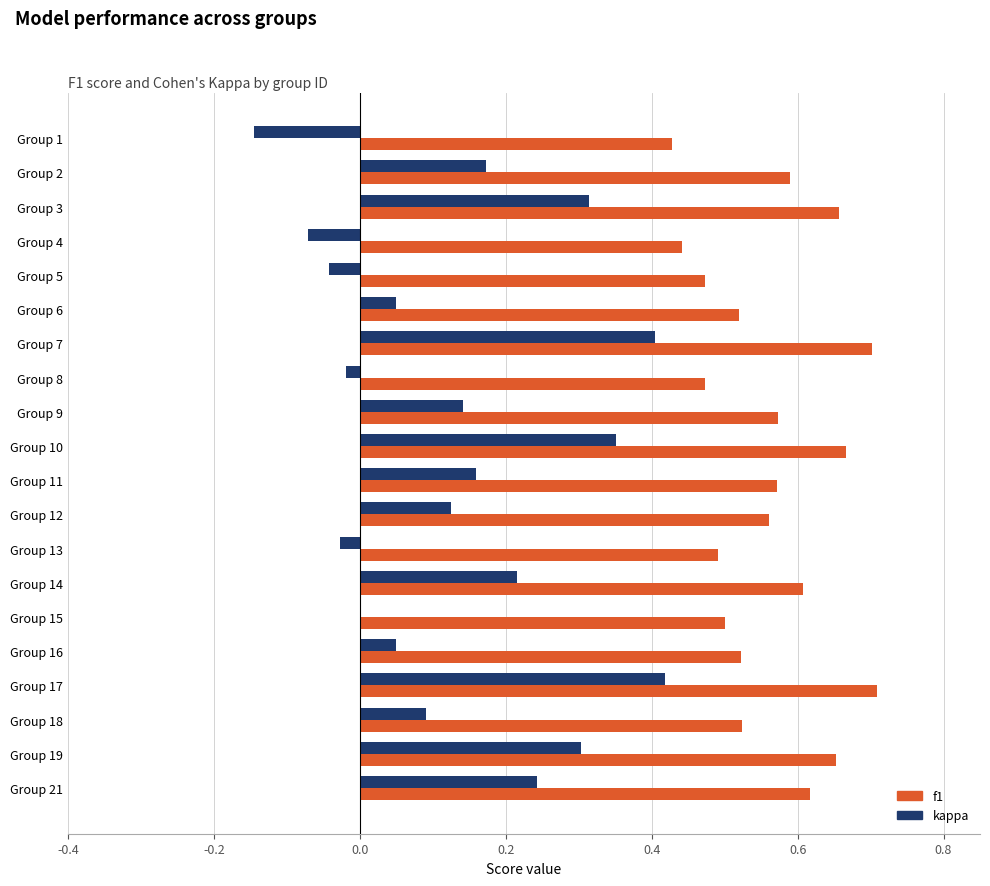

What is the sum of all kappa values?

2.7